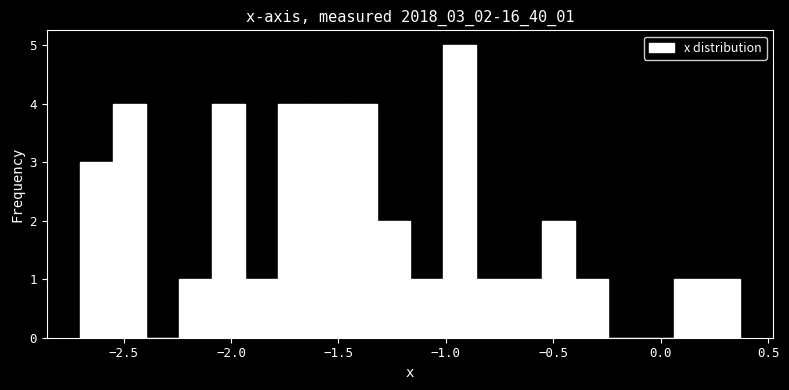

Read against the x-axis, roughly where is the centre of the tallest bar?

-0.95